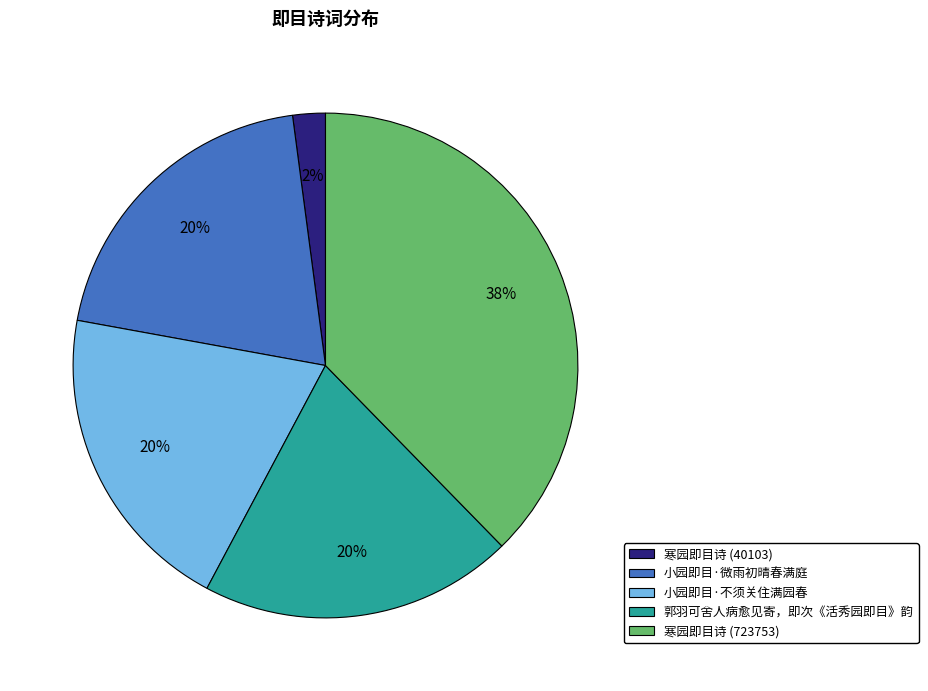

To the nearest percent, what is the combined percentage of 寒园即目诗 (40103) and 小园即目·不须关住满园春?

22%